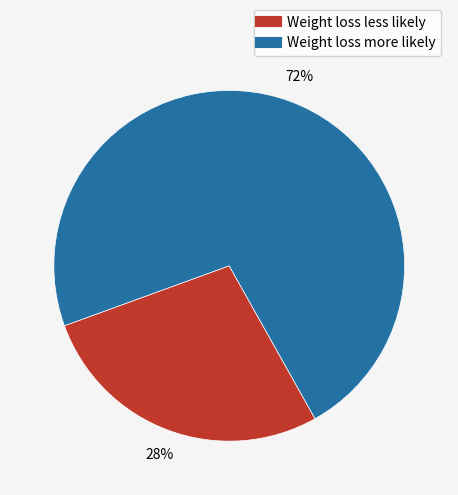

To the nearest percent, what percentage of the pie is Weight loss less likely?

28%